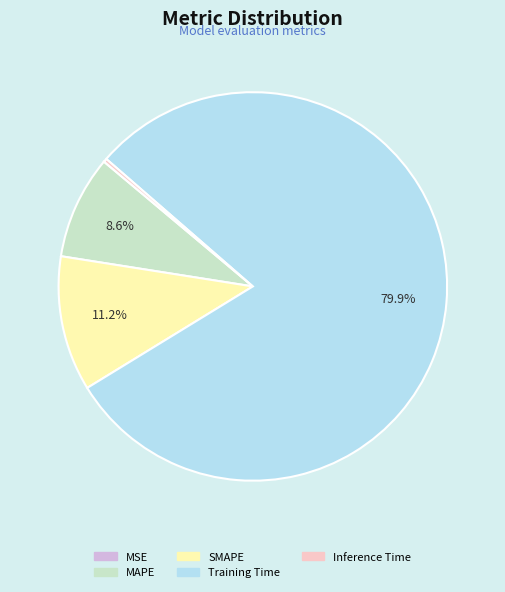

To the nearest percent, what portion does MAPE represent?

9%